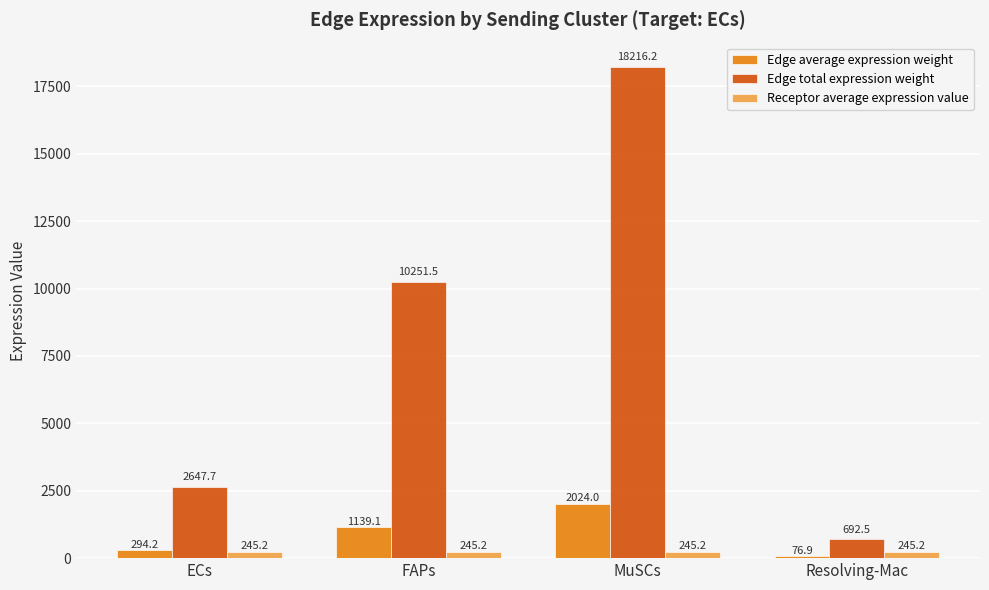

What are all the series names shown in the legend?

Edge average expression weight, Edge total expression weight, Receptor average expression value